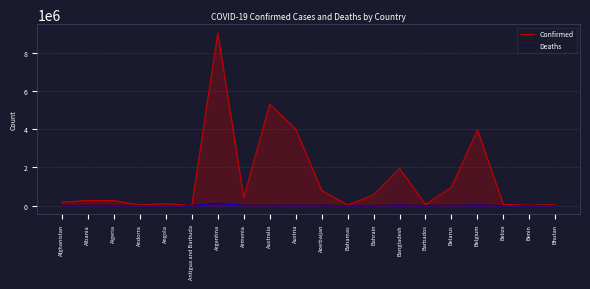

Reading right to left, list all the values displayed in this chart.

Confirmed: 49066	26952	57331	3972963	972448	63785	1952197	561940	33372	792320	4027023	5308858	422721	9059351	7535	99194	40709	265733	274376	178352
Deaths: 15	163	672	31165	6889	381	29124	1473	789	9705	16359	6727	8621	128306	135	1900	153	6874	3495	7676